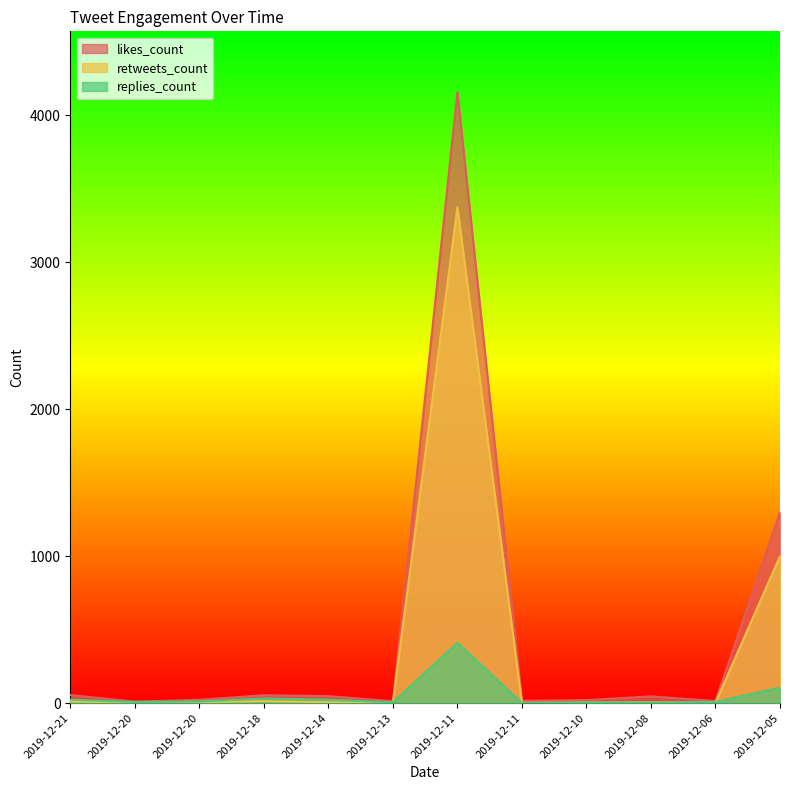

Reading left to right, extract all data points from this chart.

likes_count: 2019-12-21=55	2019-12-20=11	2019-12-20=23	2019-12-18=54	2019-12-14=48	2019-12-13=14	2019-12-11=4154	2019-12-11=16	2019-12-10=21	2019-12-08=46	2019-12-06=15	2019-12-05=1298
retweets_count: 2019-12-21=12	2019-12-20=3	2019-12-20=7	2019-12-18=14	2019-12-14=6	2019-12-13=3	2019-12-11=3373	2019-12-11=2	2019-12-10=4	2019-12-08=7	2019-12-06=4	2019-12-05=999
replies_count: 2019-12-21=24	2019-12-20=8	2019-12-20=11	2019-12-18=32	2019-12-14=24	2019-12-13=5	2019-12-11=411	2019-12-11=0	2019-12-10=5	2019-12-08=5	2019-12-06=8	2019-12-05=106